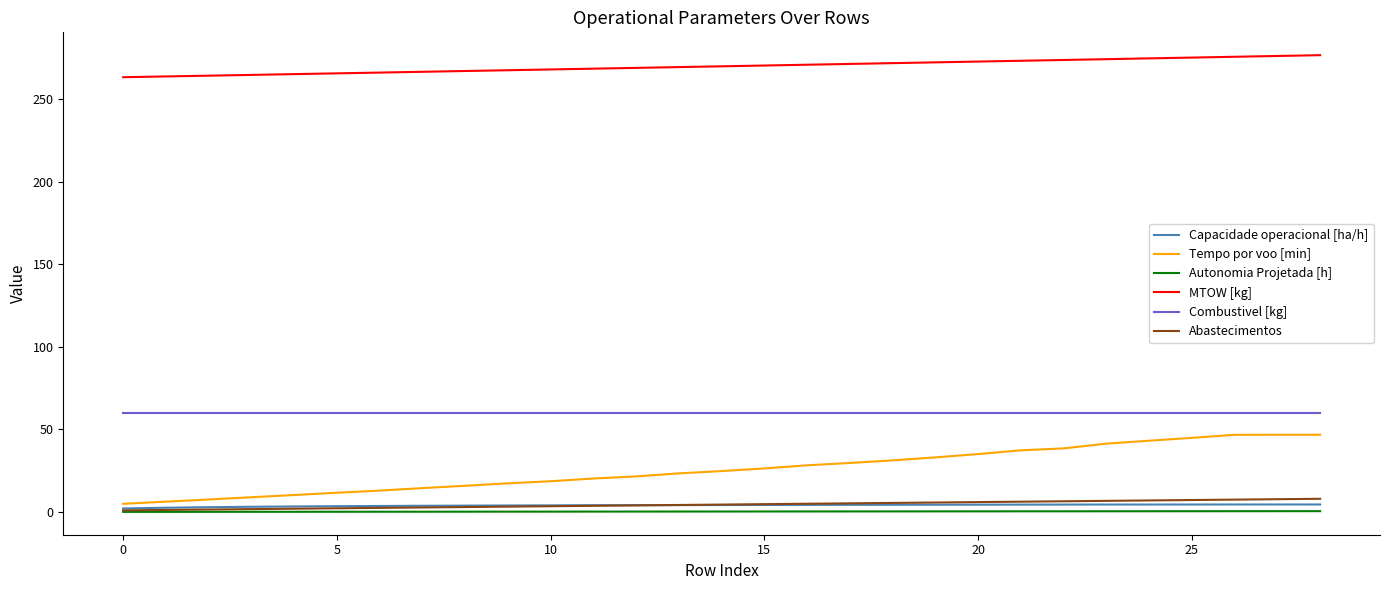

What is the average value of the Combustivel [kg] series?

59.9